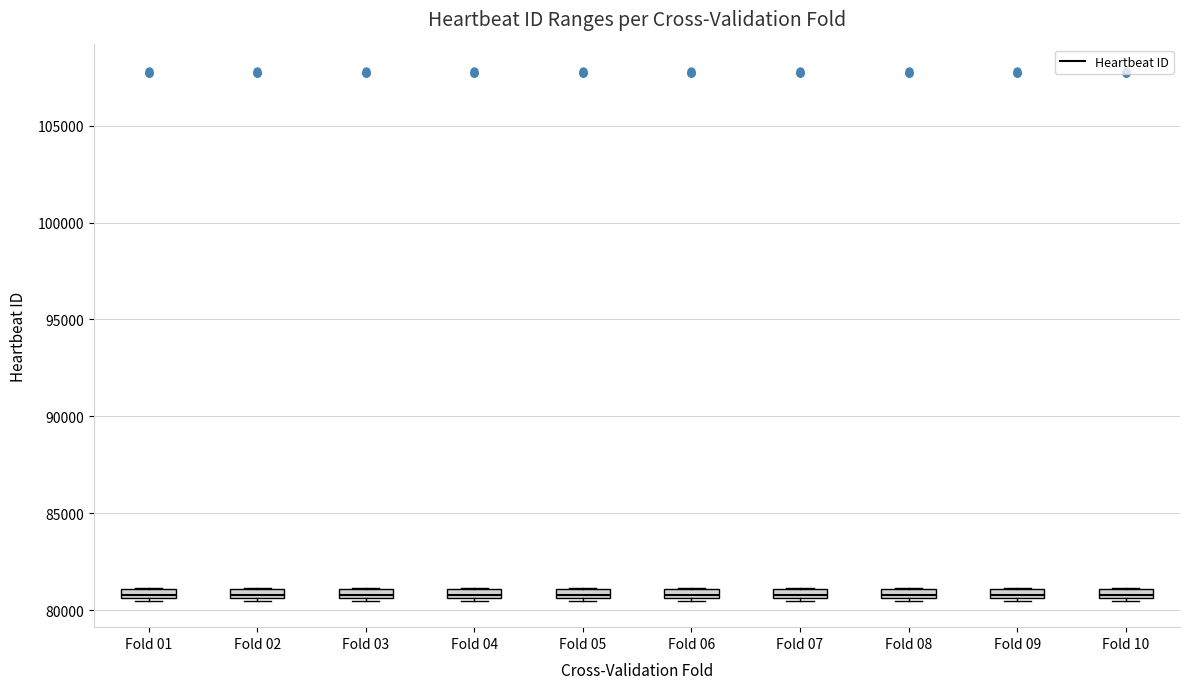

Where is the lower edge of the box for Fold 09 on the y-axis? The values are not printed on the chart, so give them approximately, as read against the axis.

80500